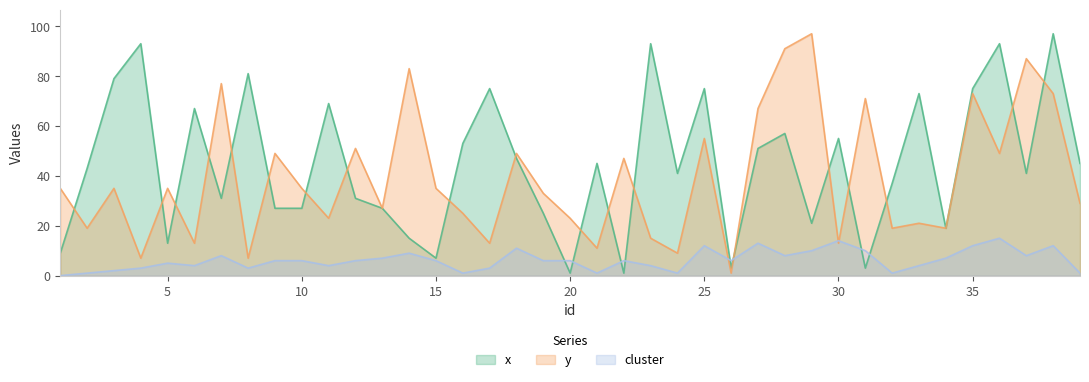

Does the chart have visible grid lines?

No